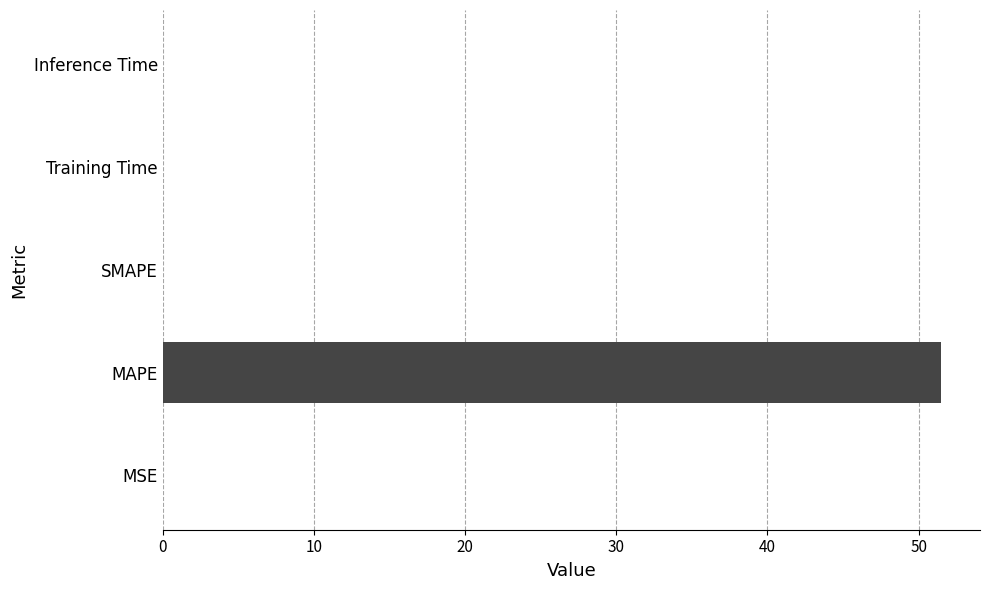

Which has a higher value, MAPE or SMAPE?

MAPE